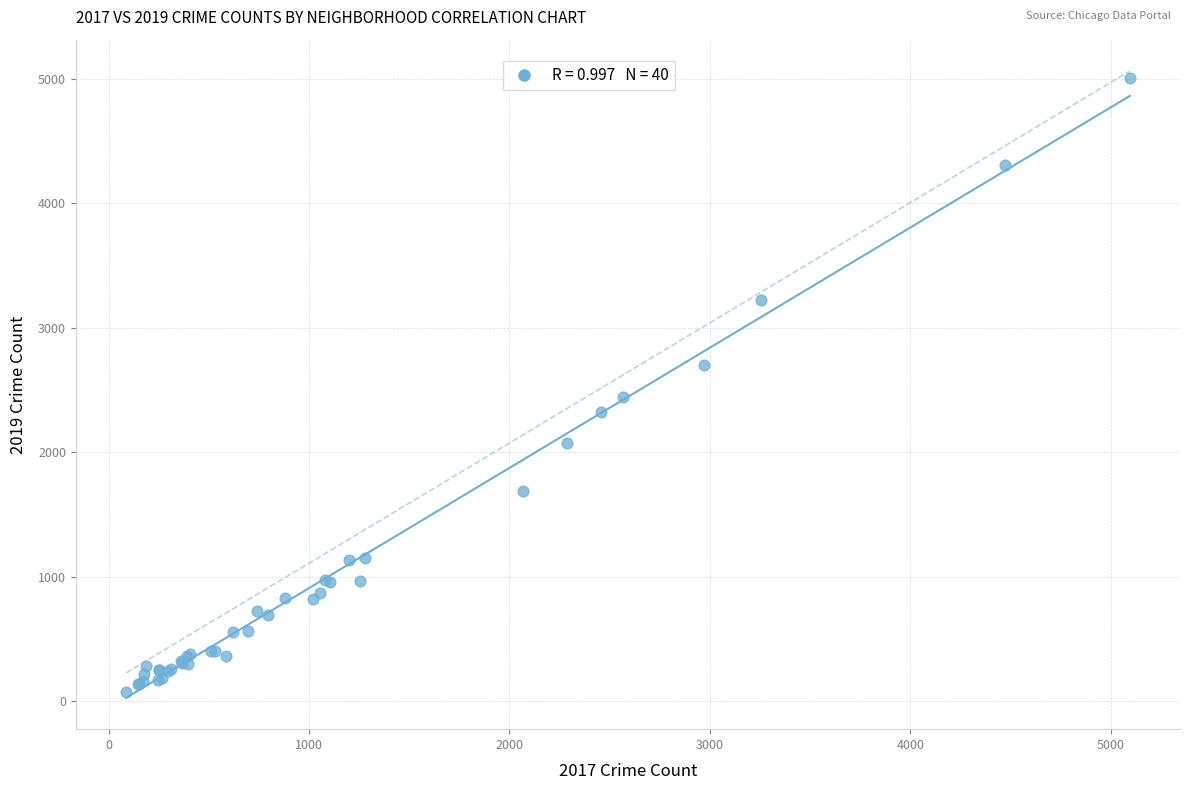

What Y value in the scatter plot is closest to 2542?

2441